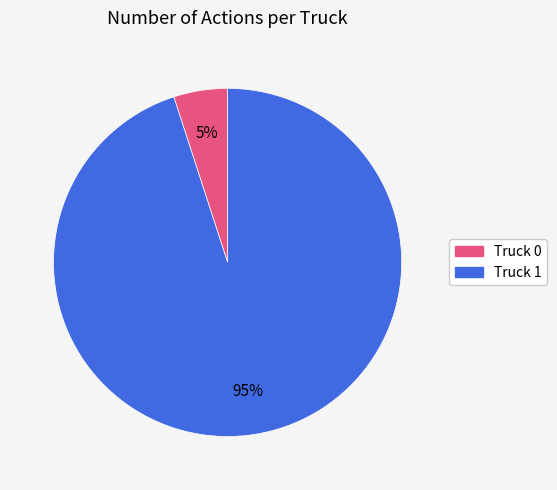

Rank the categories by value from lowest to highest.

Truck 0, Truck 1